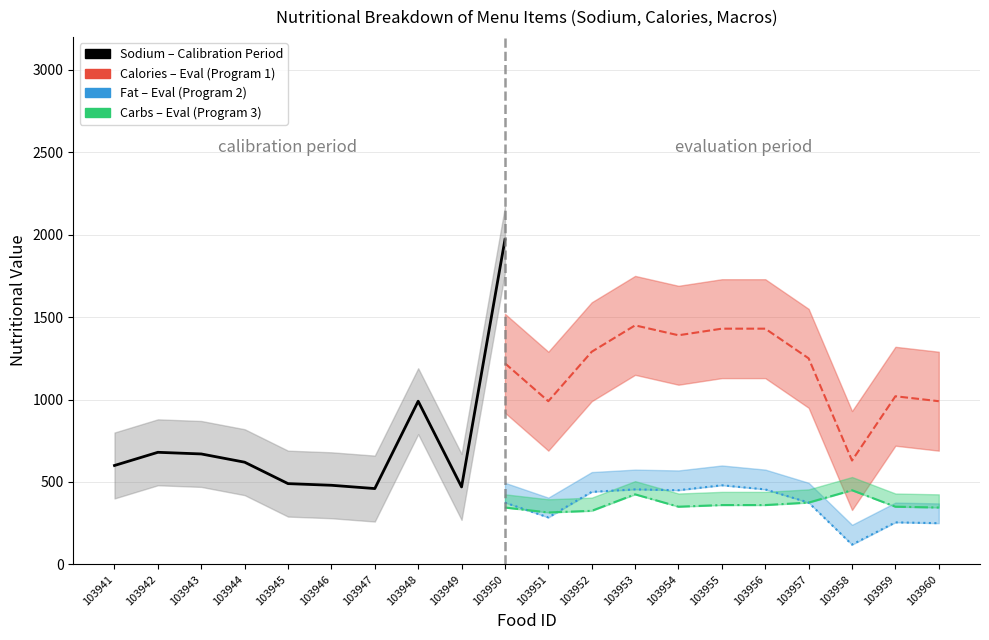

What is the difference between the maximum and minimum values?

1510